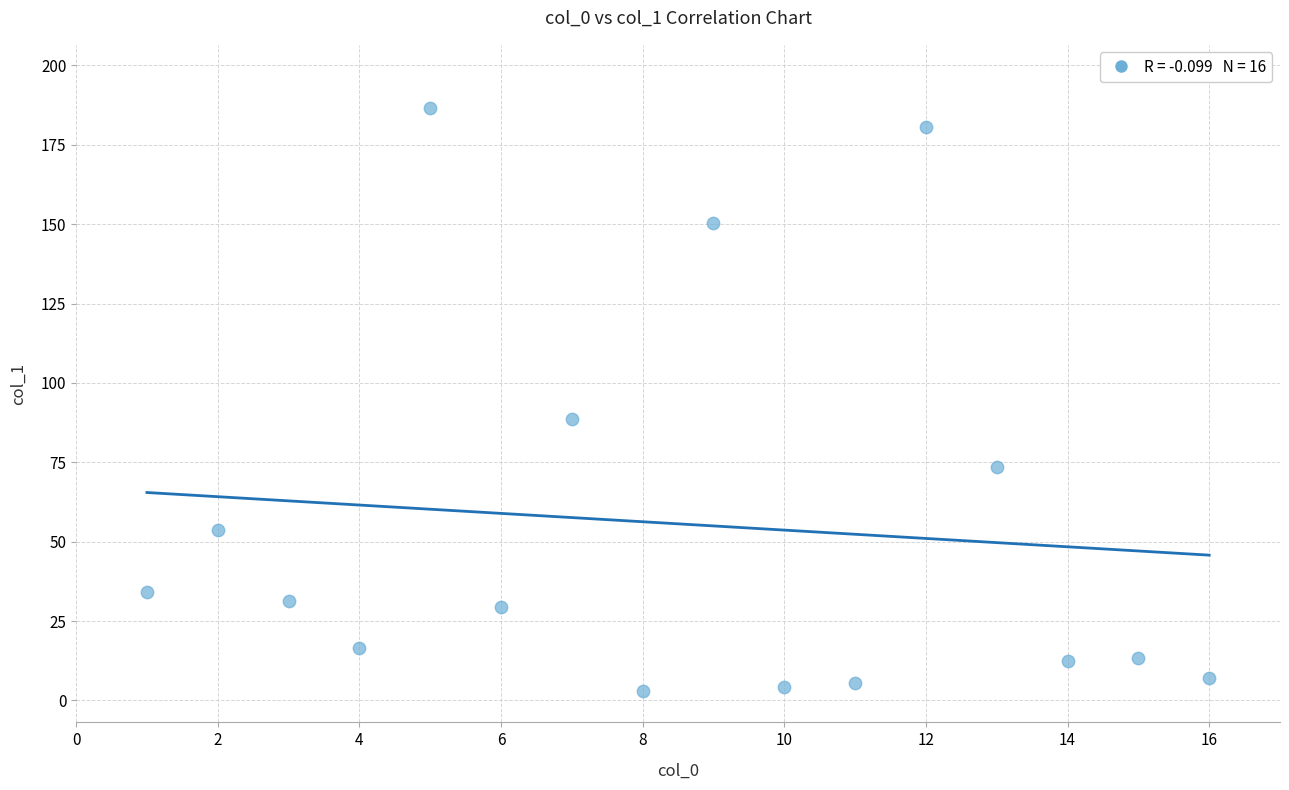

What is the range of Y values (max minus min)?

183.4